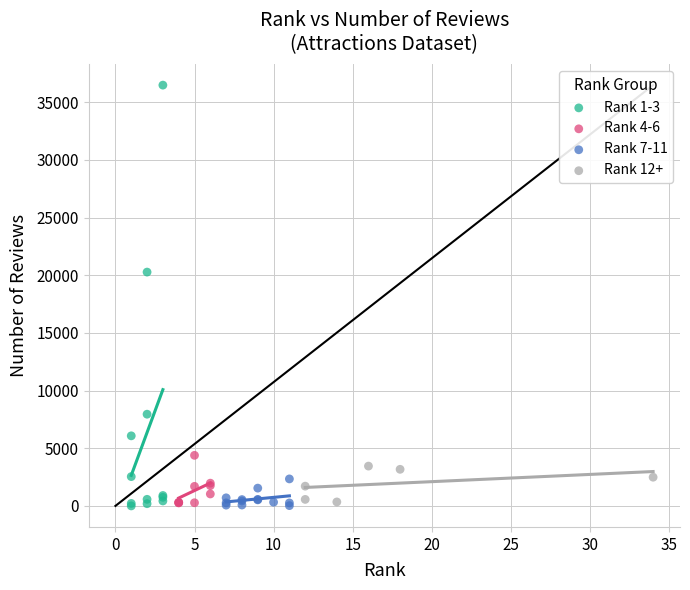

Which series reaches the maximum Y coordinate?

Rank 1-3